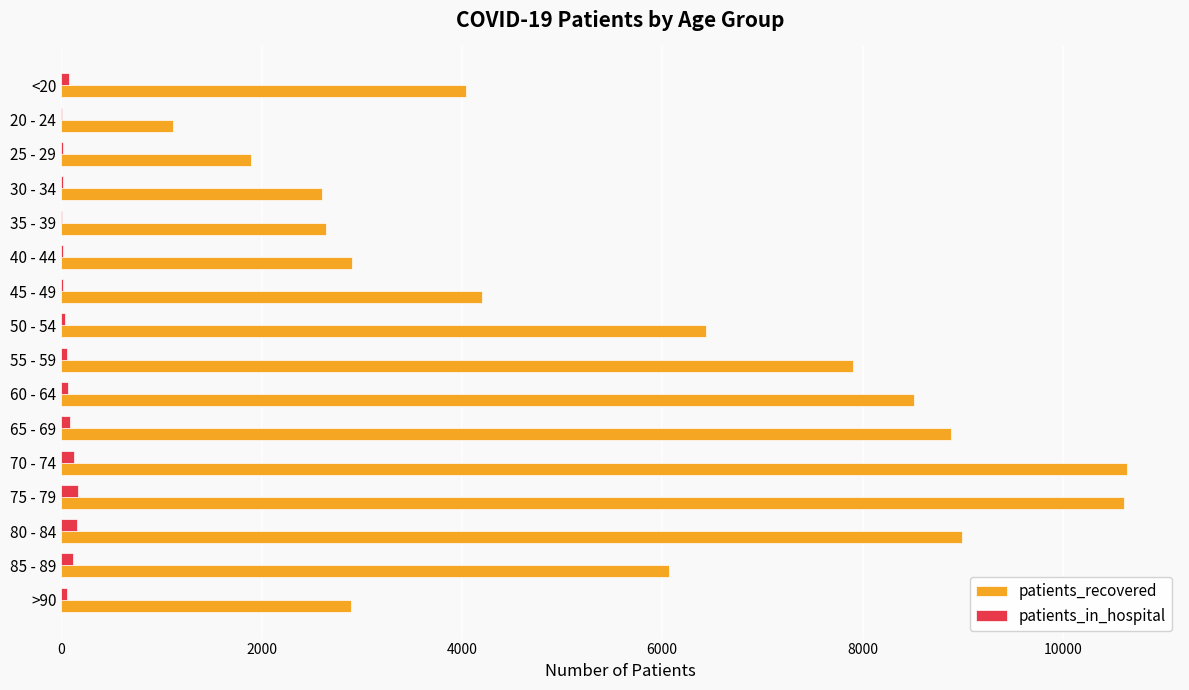

Between <20 and 65 - 69, which series saw the biggest shift?

patients_recovered